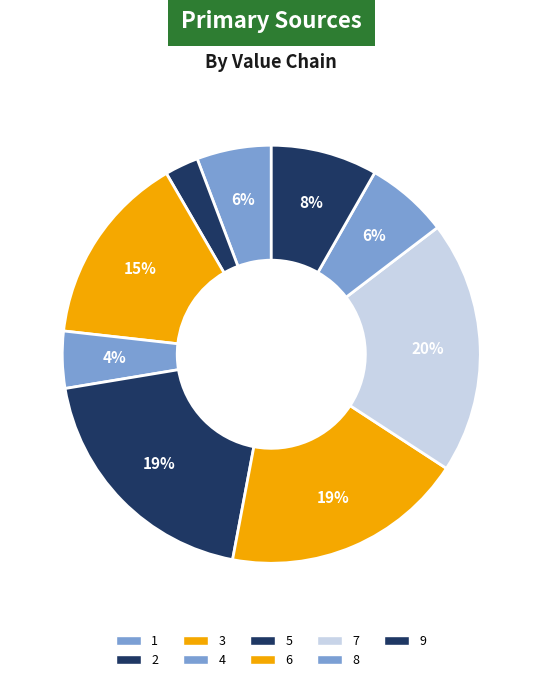

How many slices are in this pie chart?

9